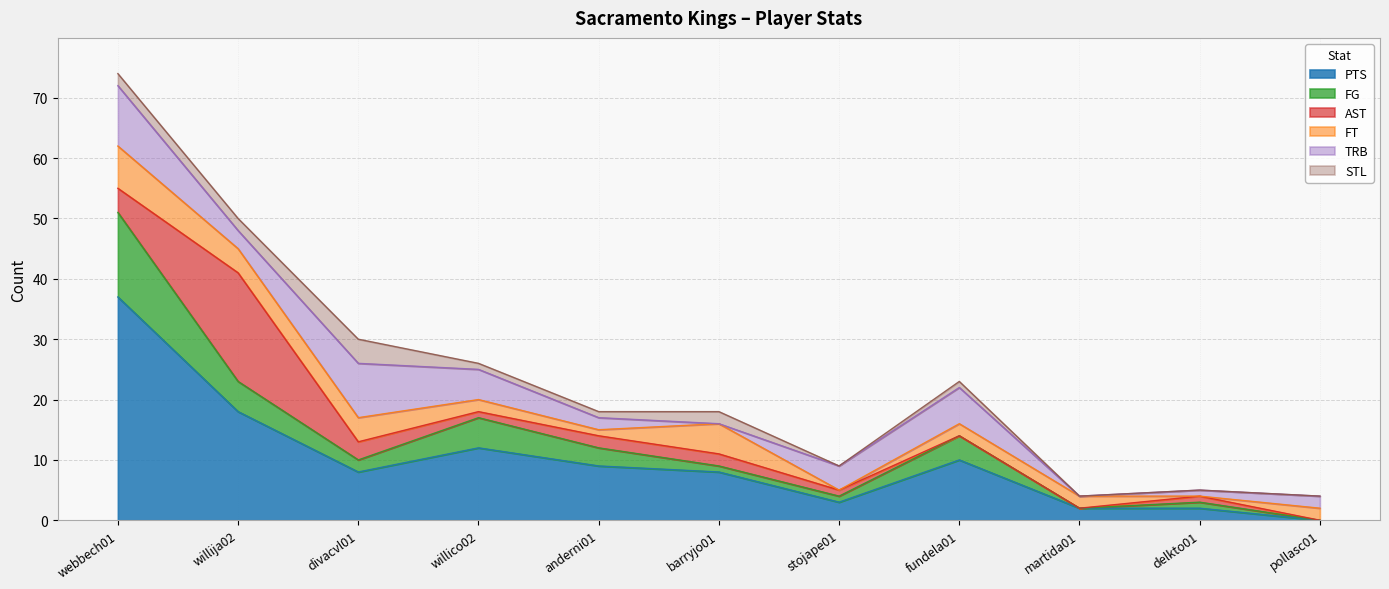

Reading left to right, transcribe all the data shown in this chart.

PTS: webbech01=37	willija02=18	divacvl01=8	willico02=12	anderni01=9	barryjo01=8	stojape01=3	fundela01=10	martida01=2	delkto01=2	pollasc01=0
FG: webbech01=14	willija02=5	divacvl01=2	willico02=5	anderni01=3	barryjo01=1	stojape01=1	fundela01=4	martida01=0	delkto01=1	pollasc01=0
AST: webbech01=4	willija02=18	divacvl01=3	willico02=1	anderni01=2	barryjo01=2	stojape01=1	fundela01=0	martida01=0	delkto01=1	pollasc01=0
FT: webbech01=7	willija02=4	divacvl01=4	willico02=2	anderni01=1	barryjo01=5	stojape01=0	fundela01=2	martida01=2	delkto01=0	pollasc01=2
TRB: webbech01=10	willija02=3	divacvl01=9	willico02=5	anderni01=2	barryjo01=0	stojape01=4	fundela01=6	martida01=0	delkto01=1	pollasc01=2
STL: webbech01=2	willija02=2	divacvl01=4	willico02=1	anderni01=1	barryjo01=2	stojape01=0	fundela01=1	martida01=0	delkto01=0	pollasc01=0